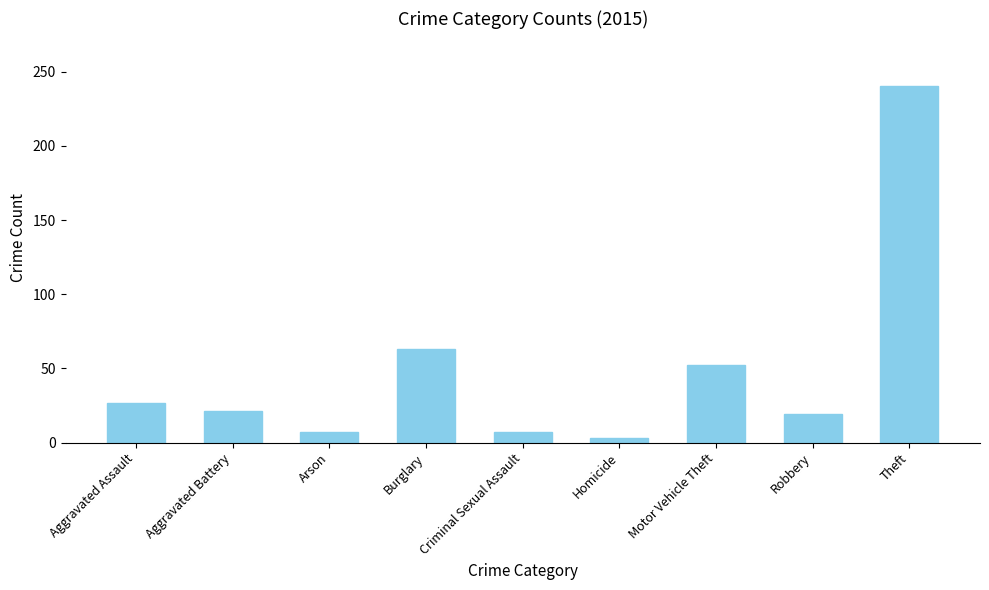

Where is the data nearest to the value 121?

Burglary